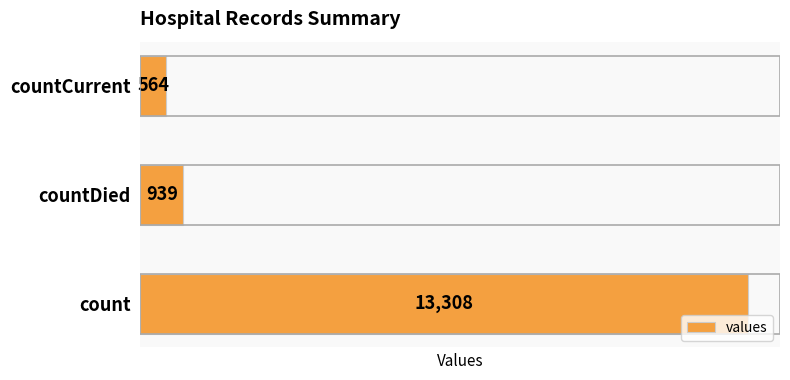

Between count and countCurrent, which is larger?

count